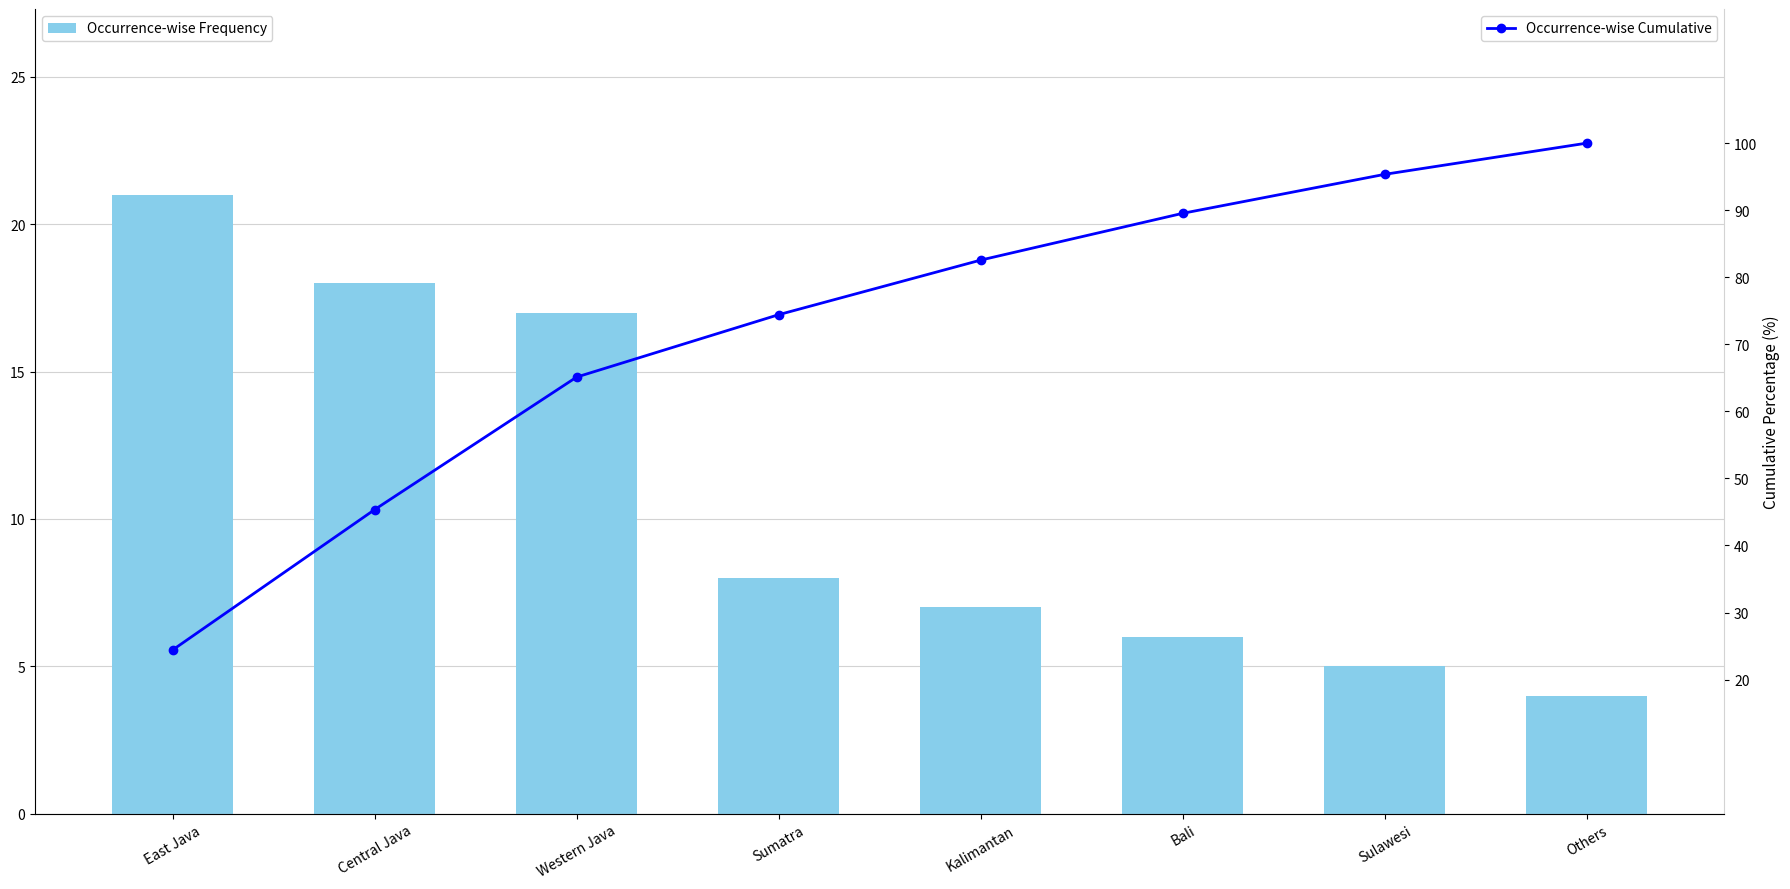

Reading left to right, transcribe all the data shown in this chart.

Occurrence-wise Frequency: East Java=21.0	Central Java=18.0	Western Java=17.0	Sumatra=8.0	Kalimantan=7.0	Bali=6.0	Sulawesi=5.0	Others=4.0
Occurrence-wise Cumulative: East Java=24.4	Central Java=45.3	Western Java=65.1	Sumatra=74.4	Kalimantan=82.6	Bali=89.5	Sulawesi=95.3	Others=100.0